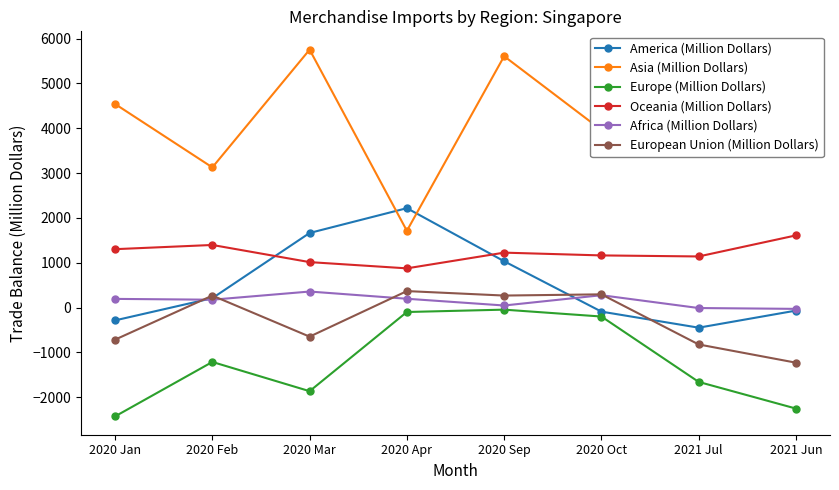

What is the spread (max minus min) of values at 2020 Mar?

7616.4